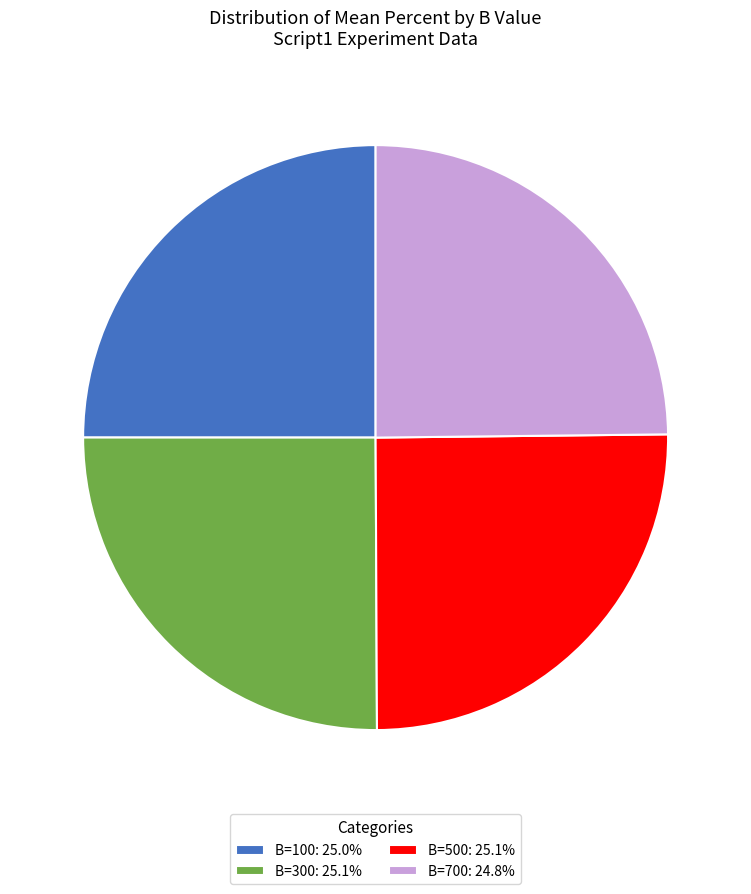

Approximately how many times larger is the value at B=500: 25.1% compared to B=300: 25.1%?

1.0